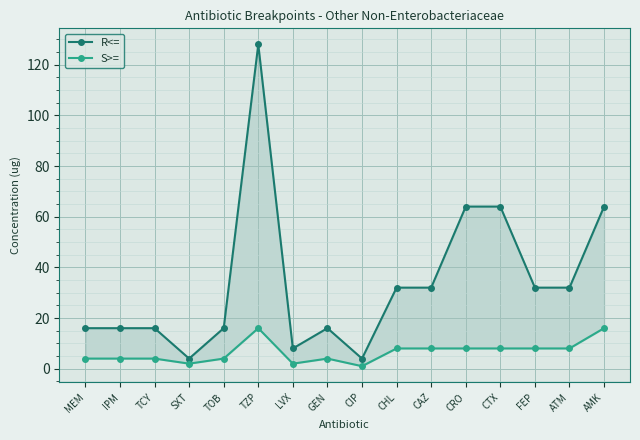

True or false: R<= has a value of 1 at CIP.

False